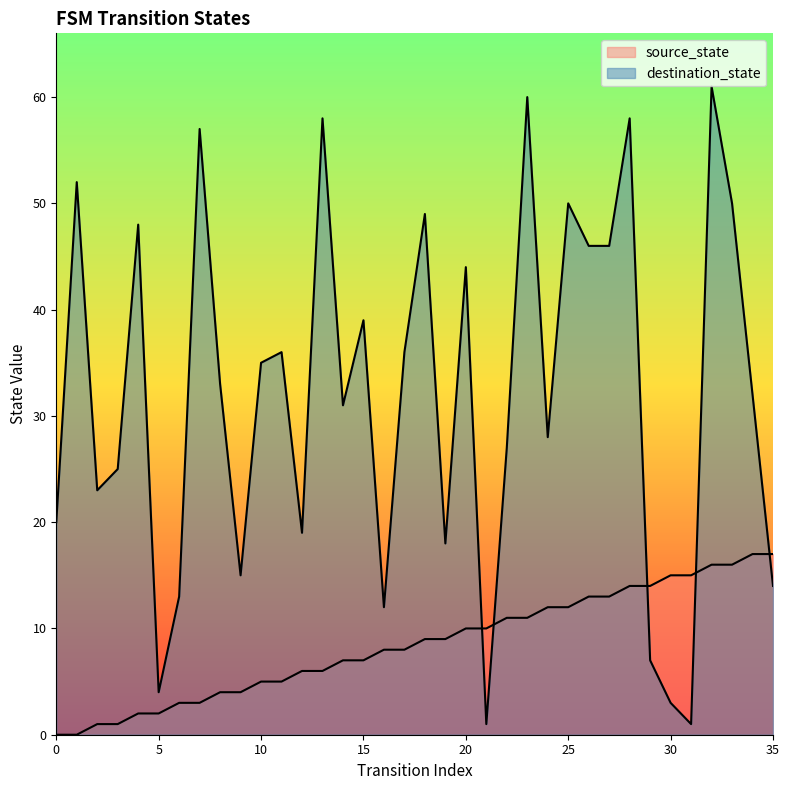

At which label is destination_state closest to 31?

14